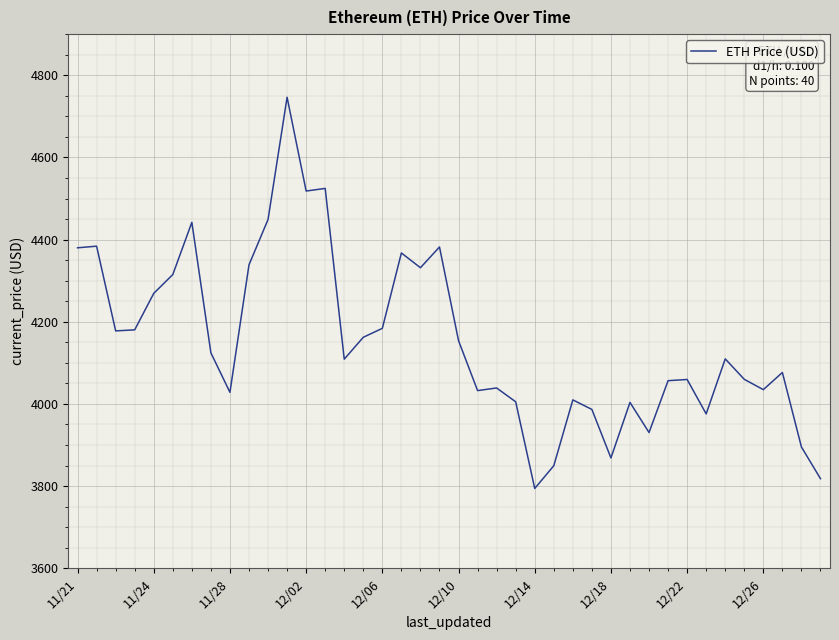

What is the greatest value displayed?

4746.4